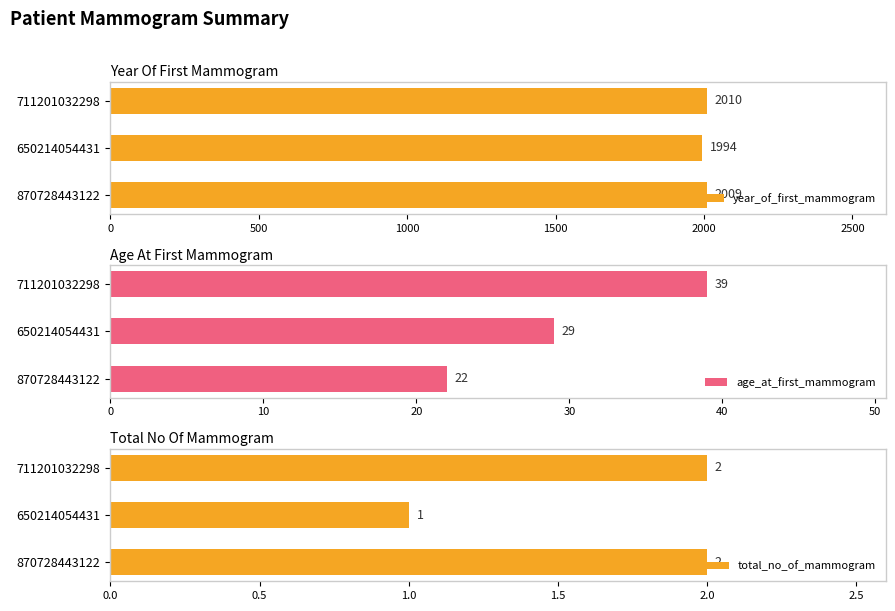

The age_at_first_mammogram series shows 22 at 870728443122. True or false?

True